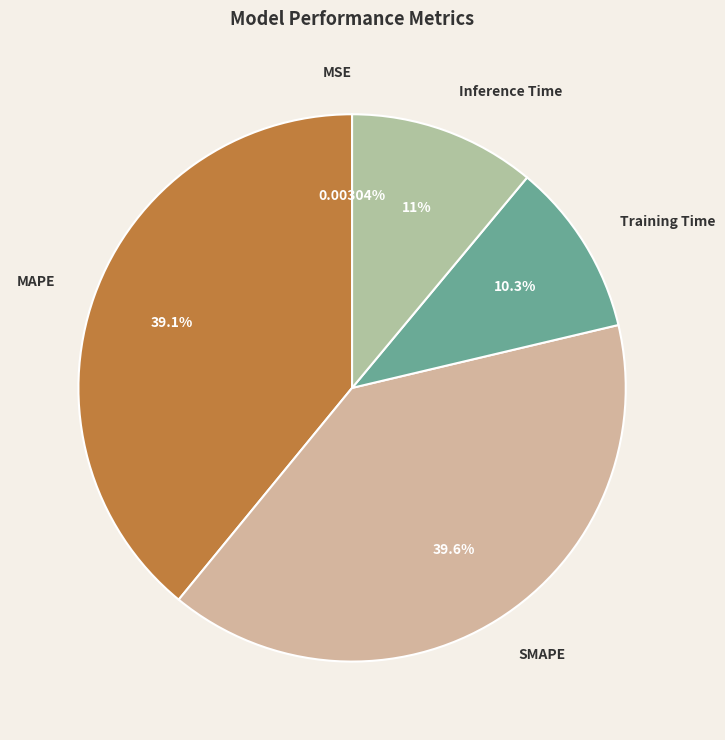

What is the largest slice in the pie chart?

SMAPE